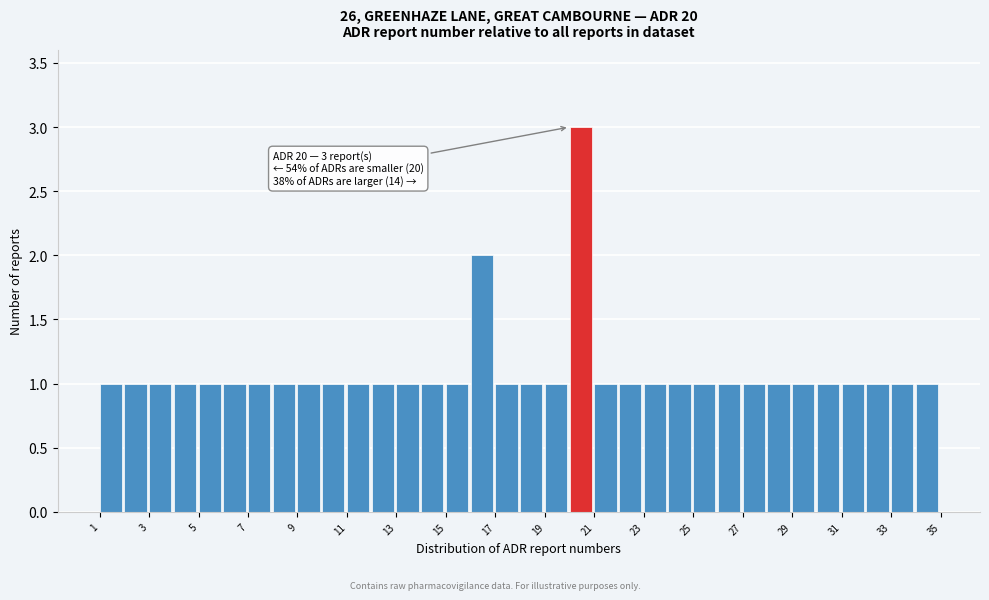

Over which range of the x-axis is the bar tallest?

20 to 21